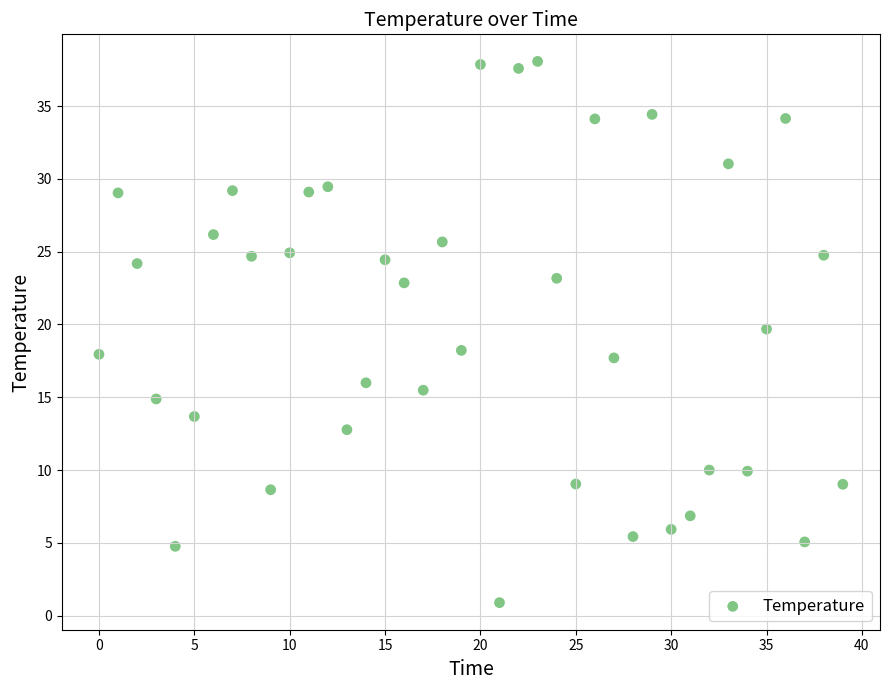

What is the range of Y values (max minus min)?

37.2